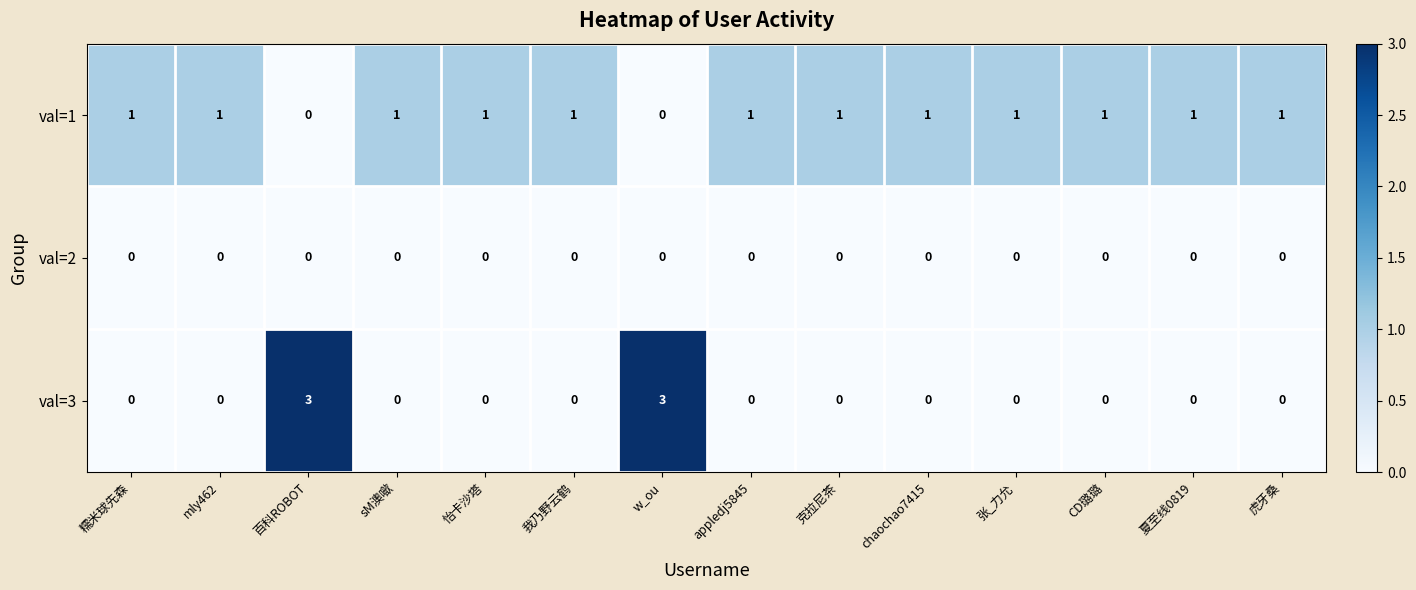

The value of val=1 at sM澳噷 is 0. True or false?

False